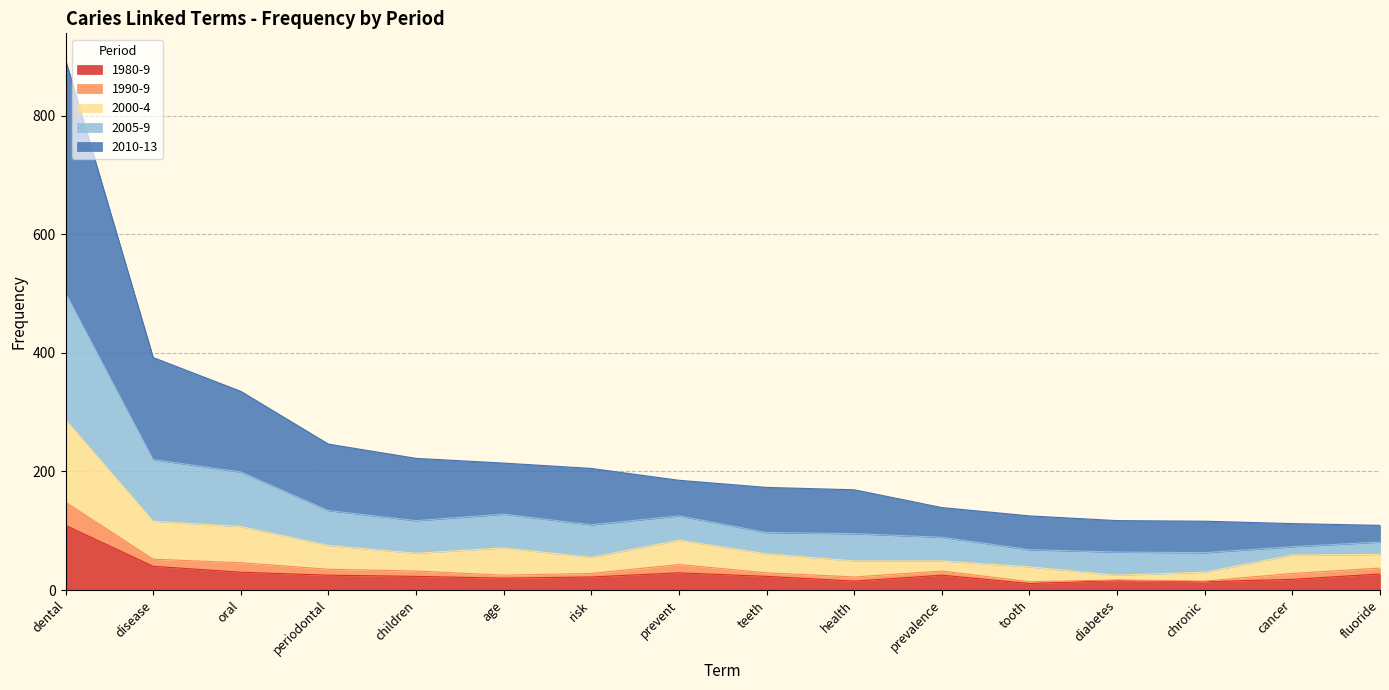

At which category is the sum across all series the highest?

dental